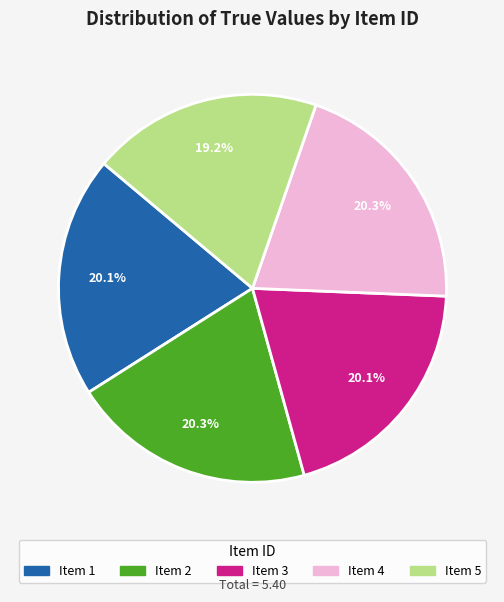

Is there any slice that represents more than half of the pie?

No